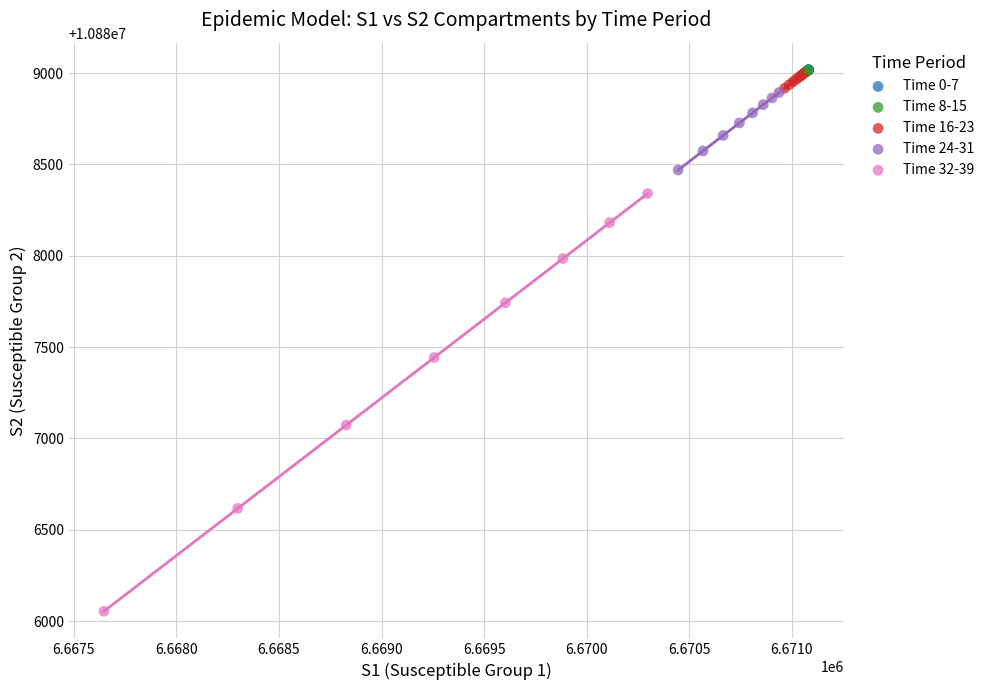

Which series reaches the minimum Y coordinate?

Time 32-39